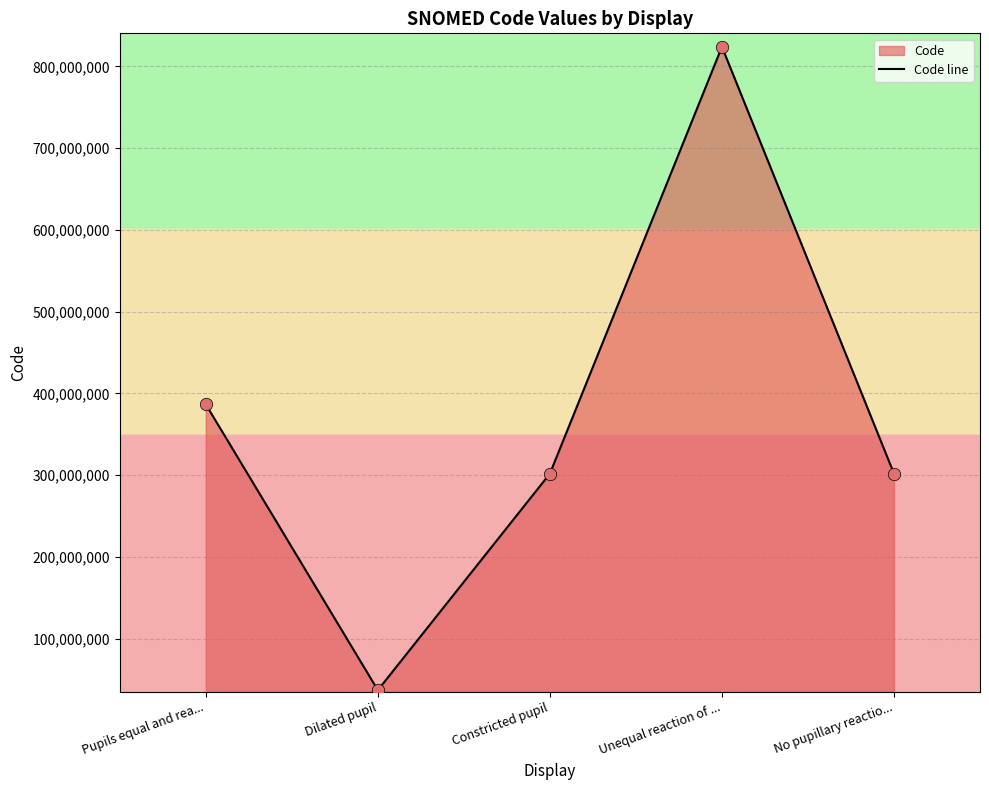

What is the change in value from Pupils equal and rea... to Dilated pupil?

-349540992